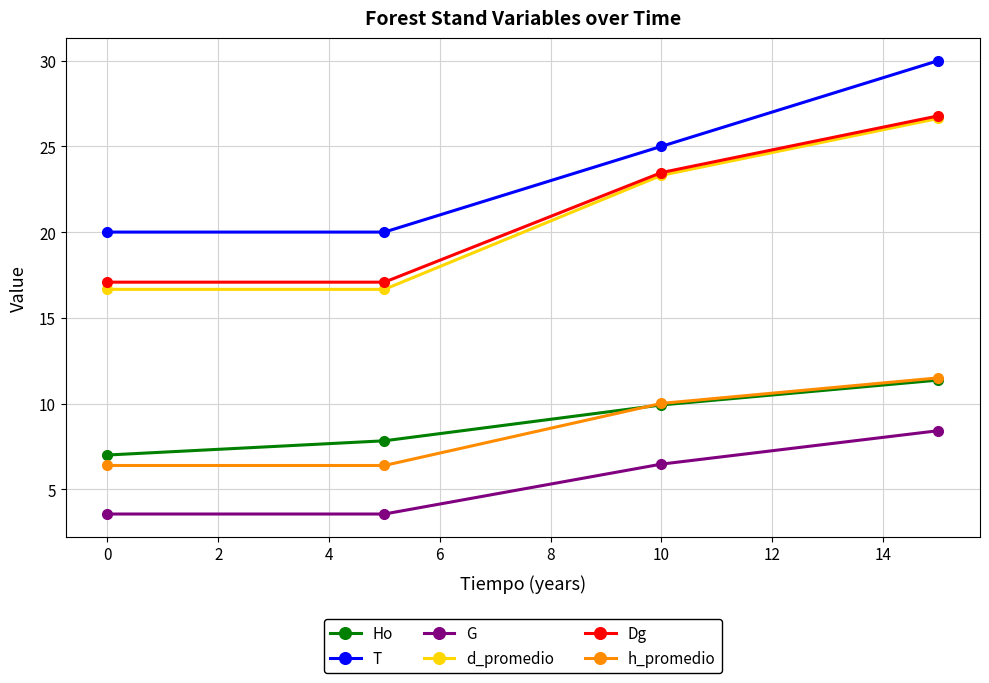

True or false: Ho has more than 0 interior local peaks.

False